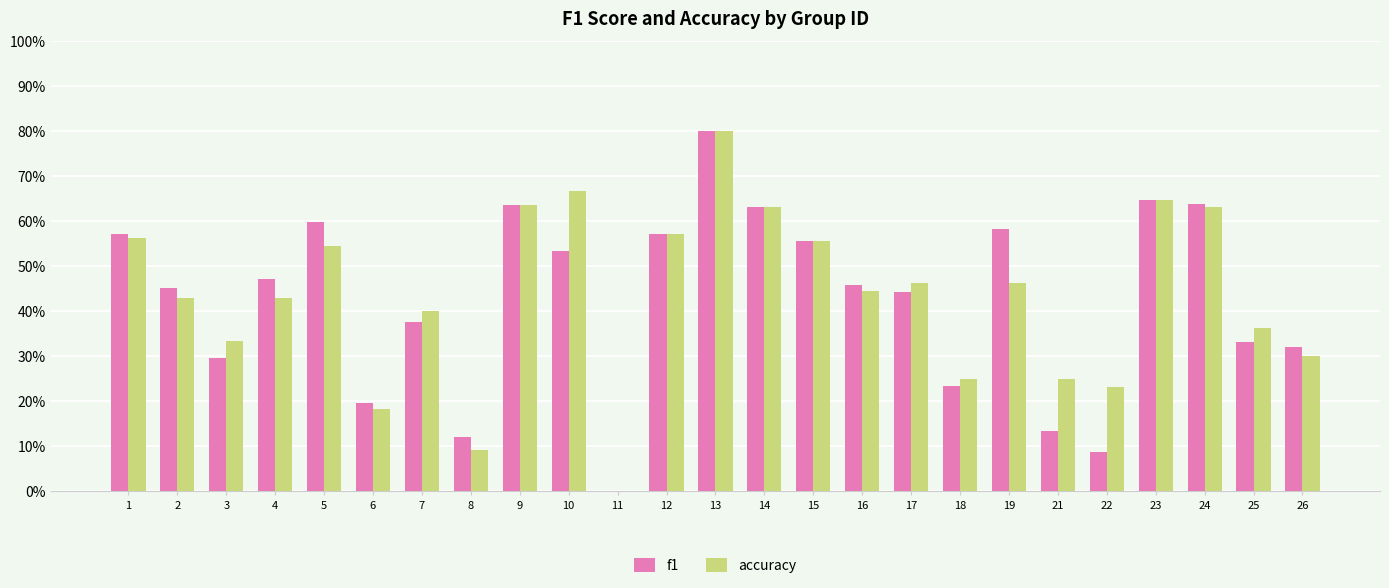

What is the difference between the maximum and second lowest values in the accuracy series?

0.7